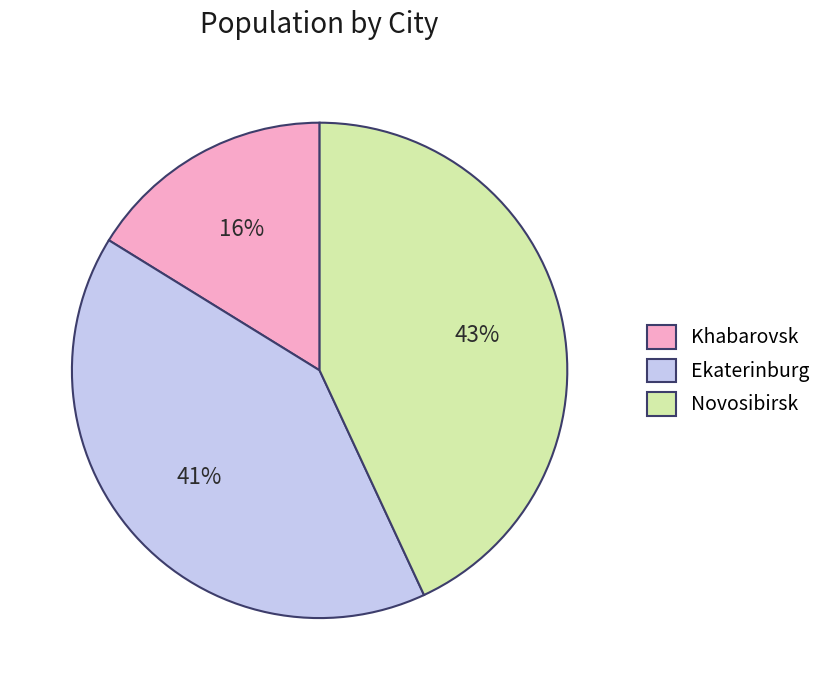

The Khabarovsk slice represents 16% of the pie. True or false?

True